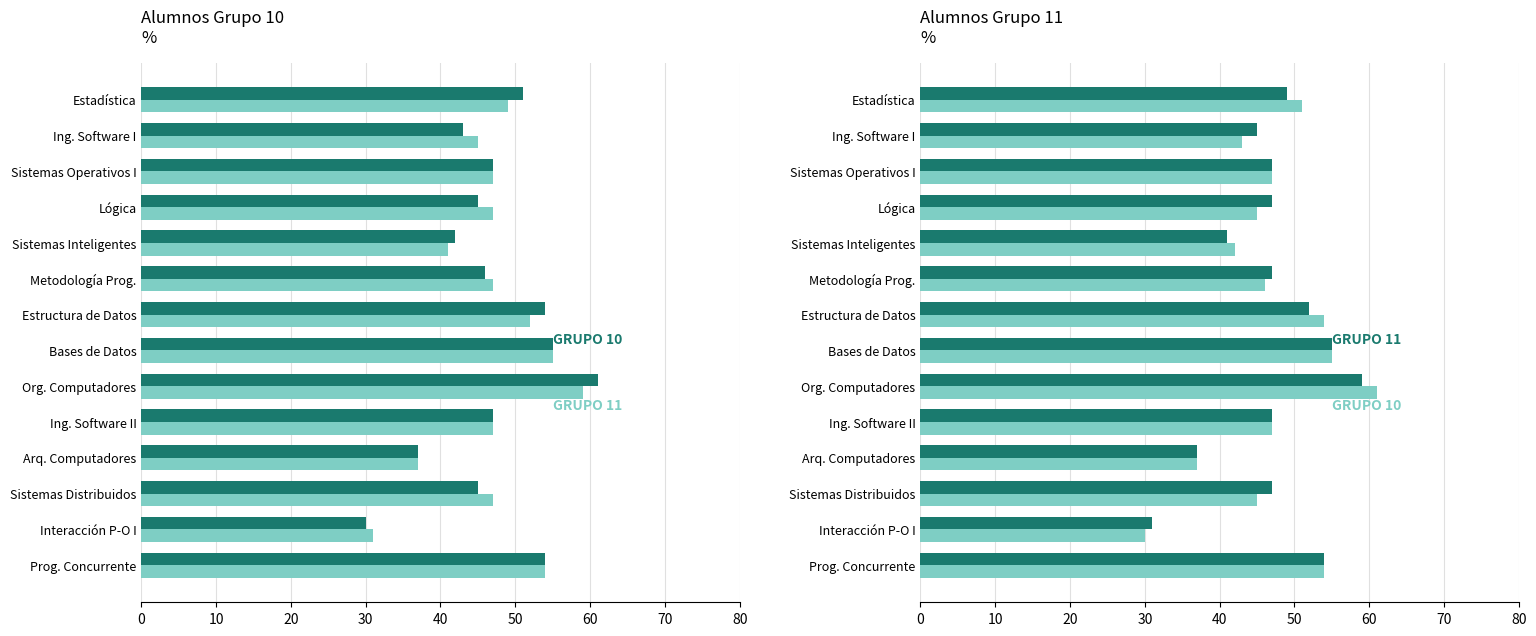

Count the number of categories in the chart.

14